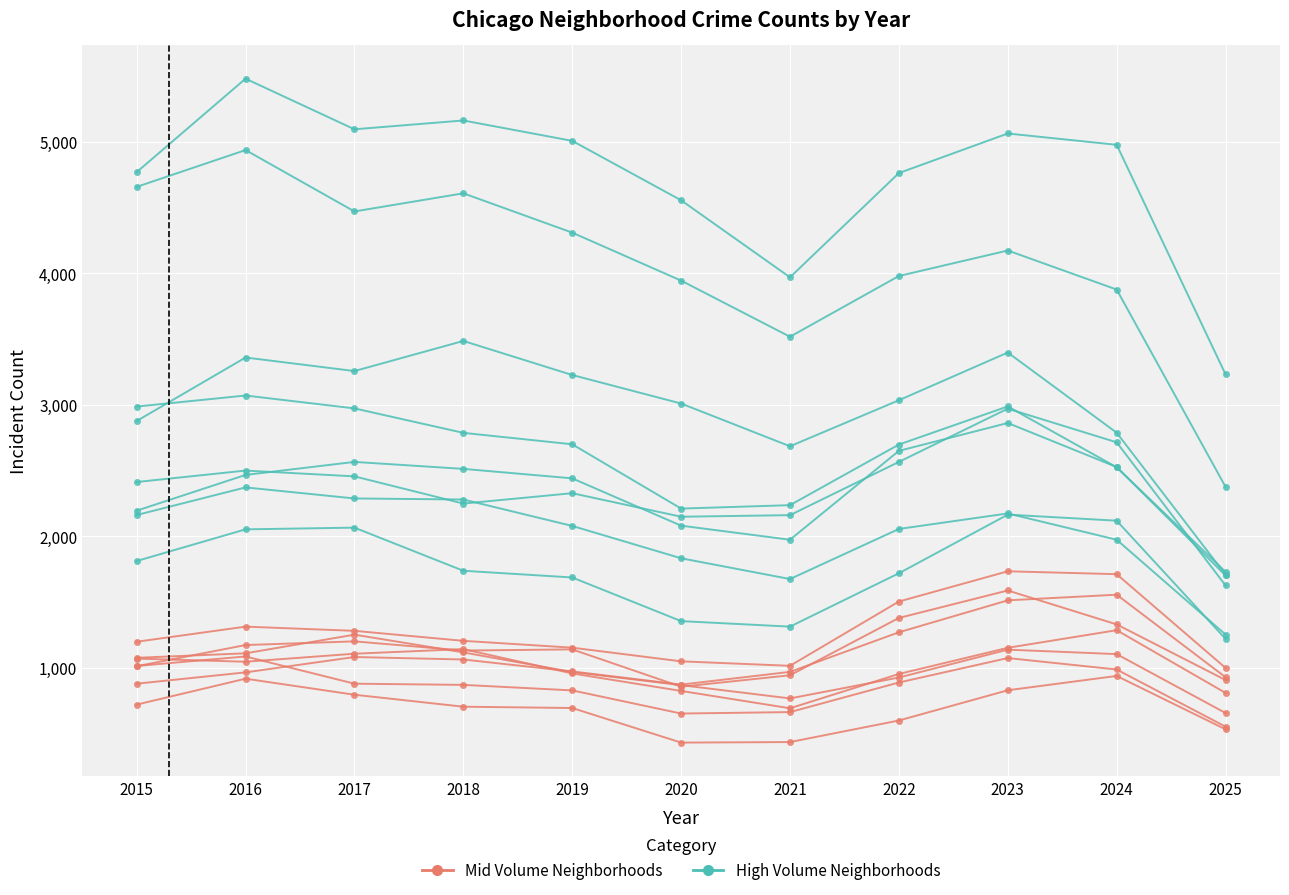

Does the chart display data point markers on the line(s)?

Yes